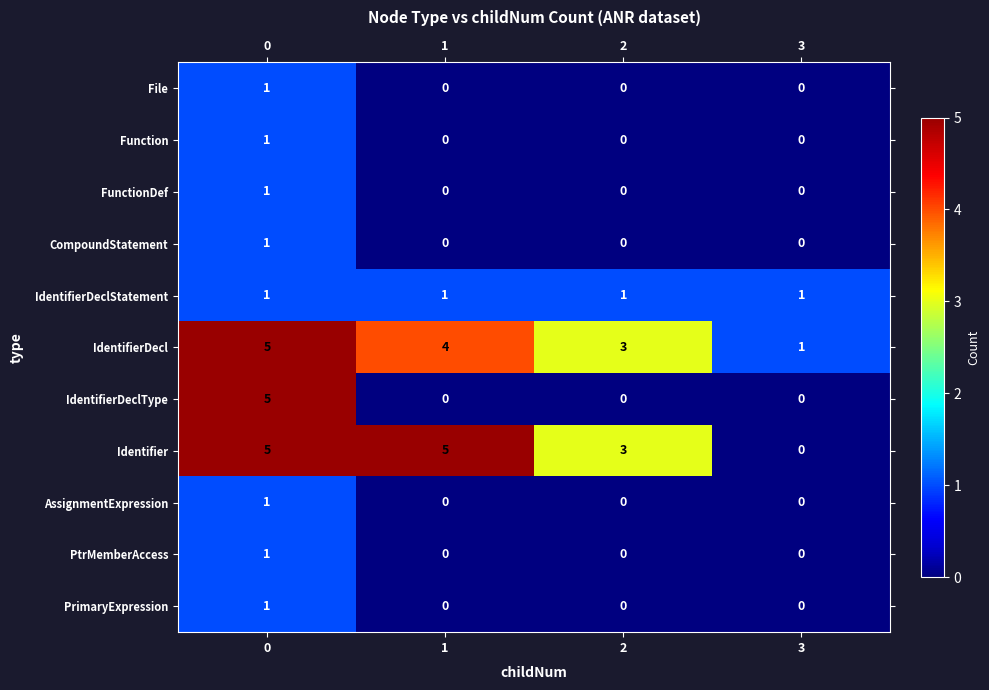

The FunctionDef series shows 0 at 2. True or false?

True